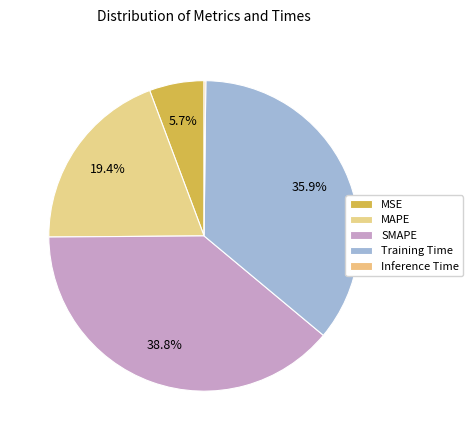

To the nearest percent, what is the combined percentage of Inference Time and Training Time?

36%